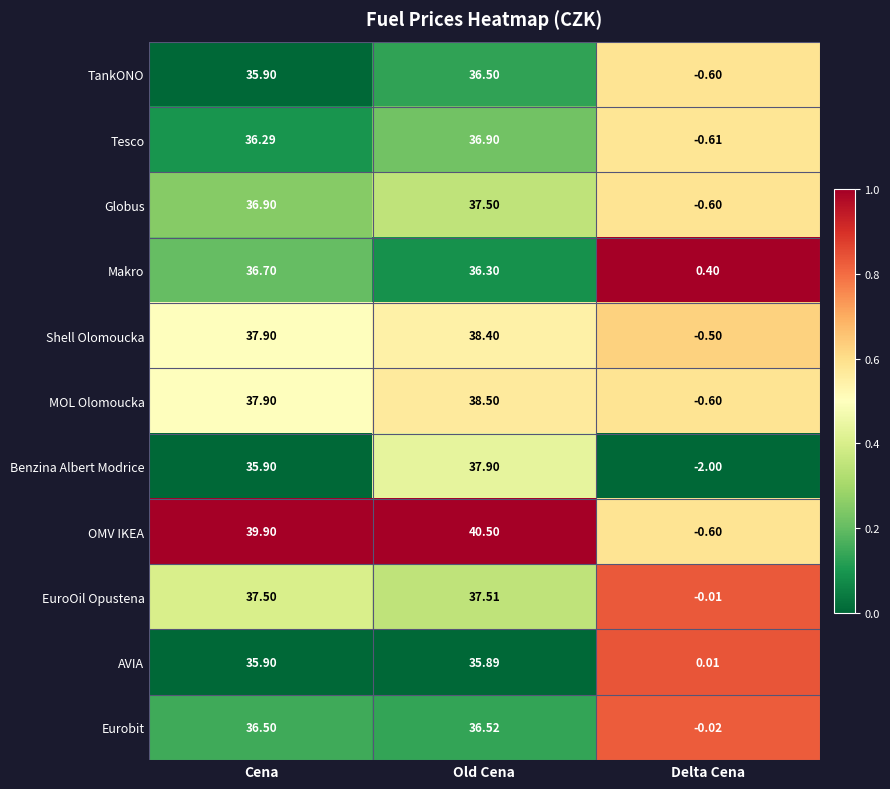

Which series has the widest spread of values?

OMV IKEA